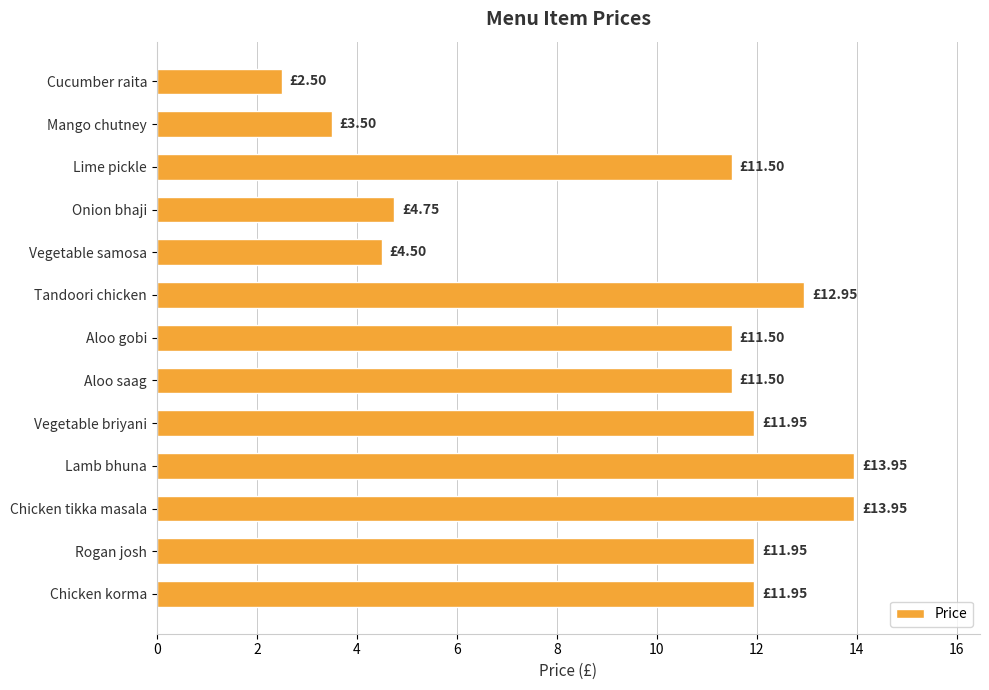

What is the average value?

9.7